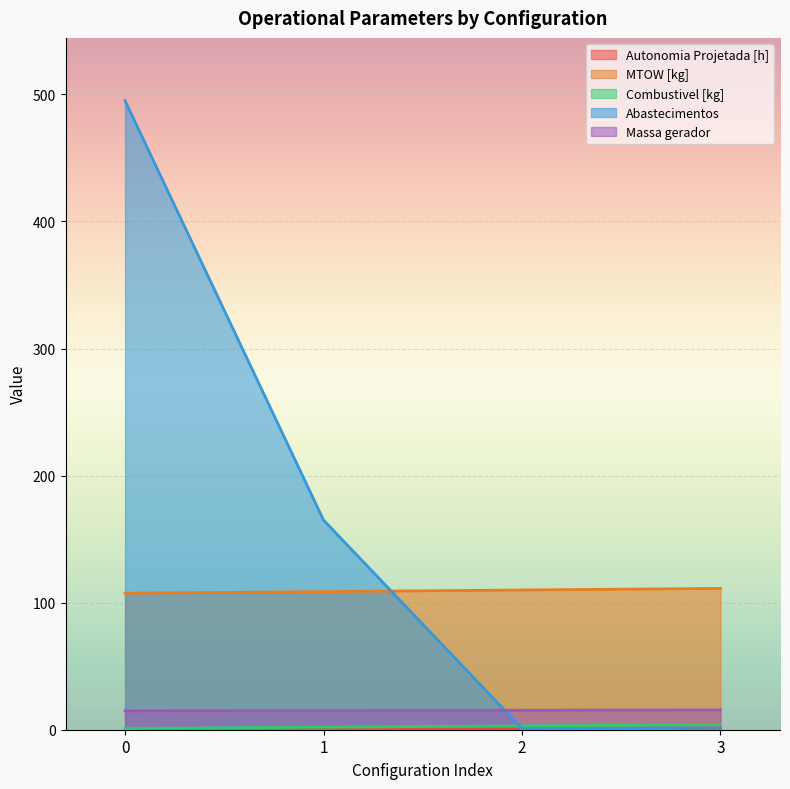

What is the average value of the Massa gerador series?

15.2